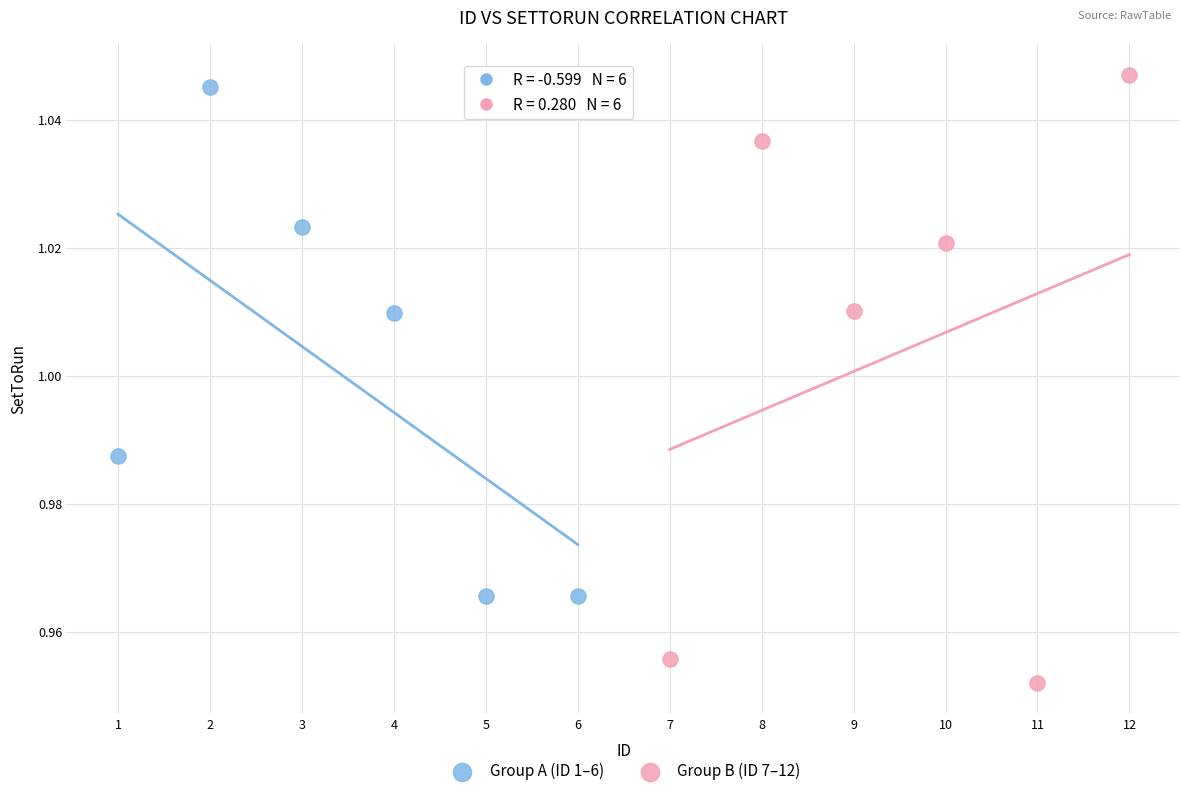

Which series has the largest Y range (max minus min)?

Group B (ID 7–12)